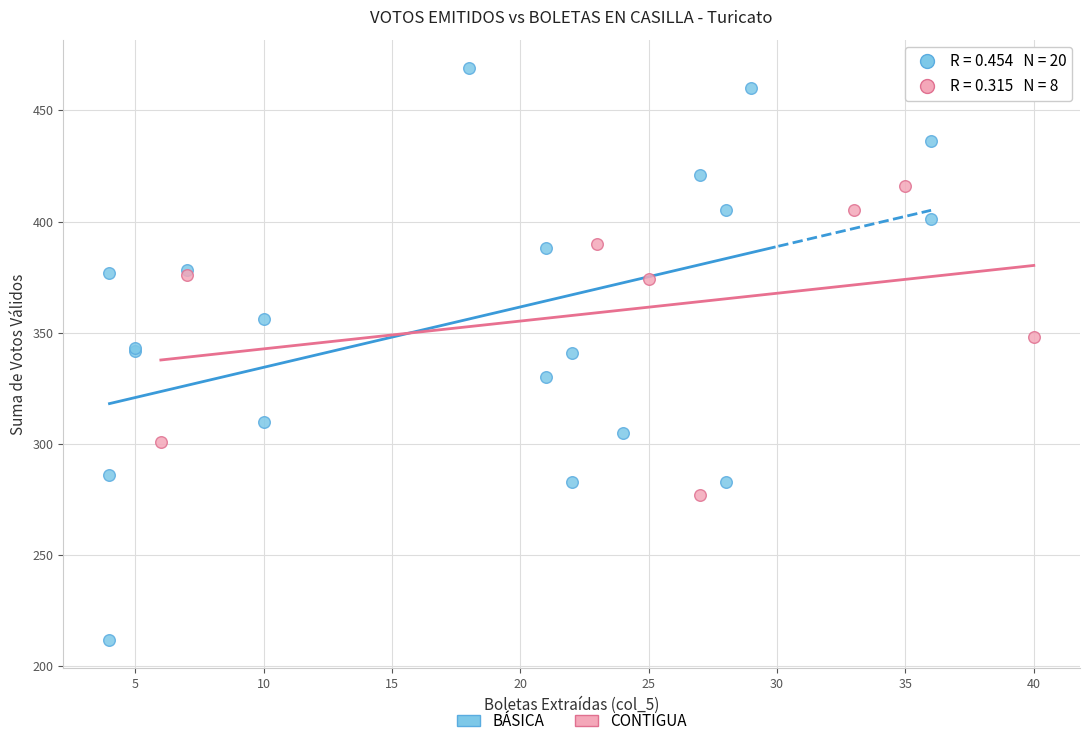

What are all the series names shown in the legend?

BÁSICA, CONTIGUA